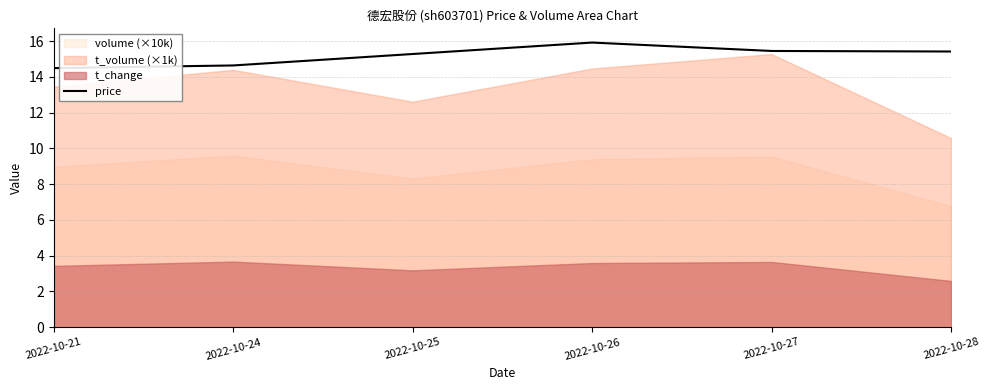

What is the lowest value of the price series?

14.5